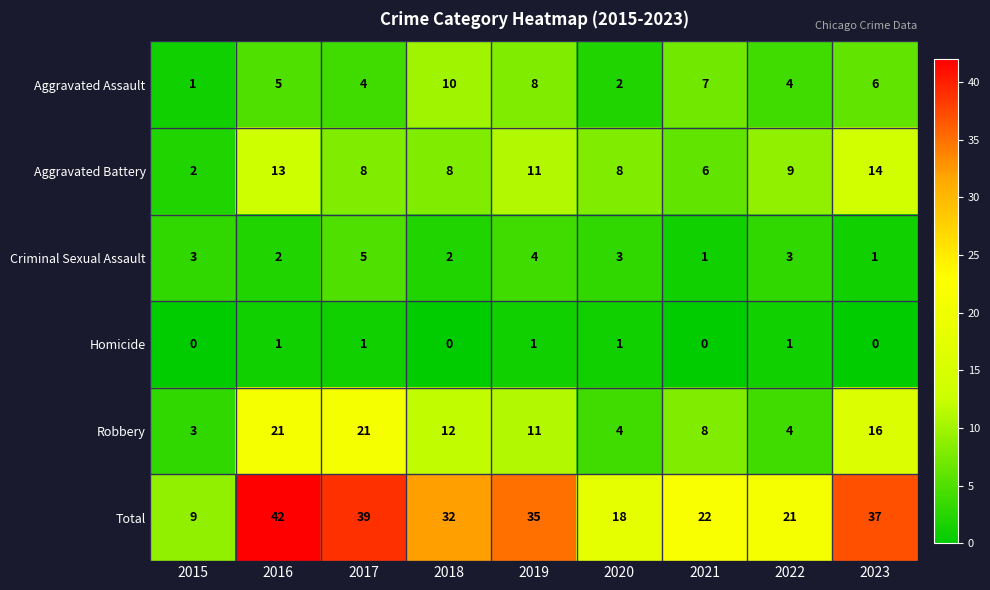

What is the spread (max minus min) of values at 2023?

37